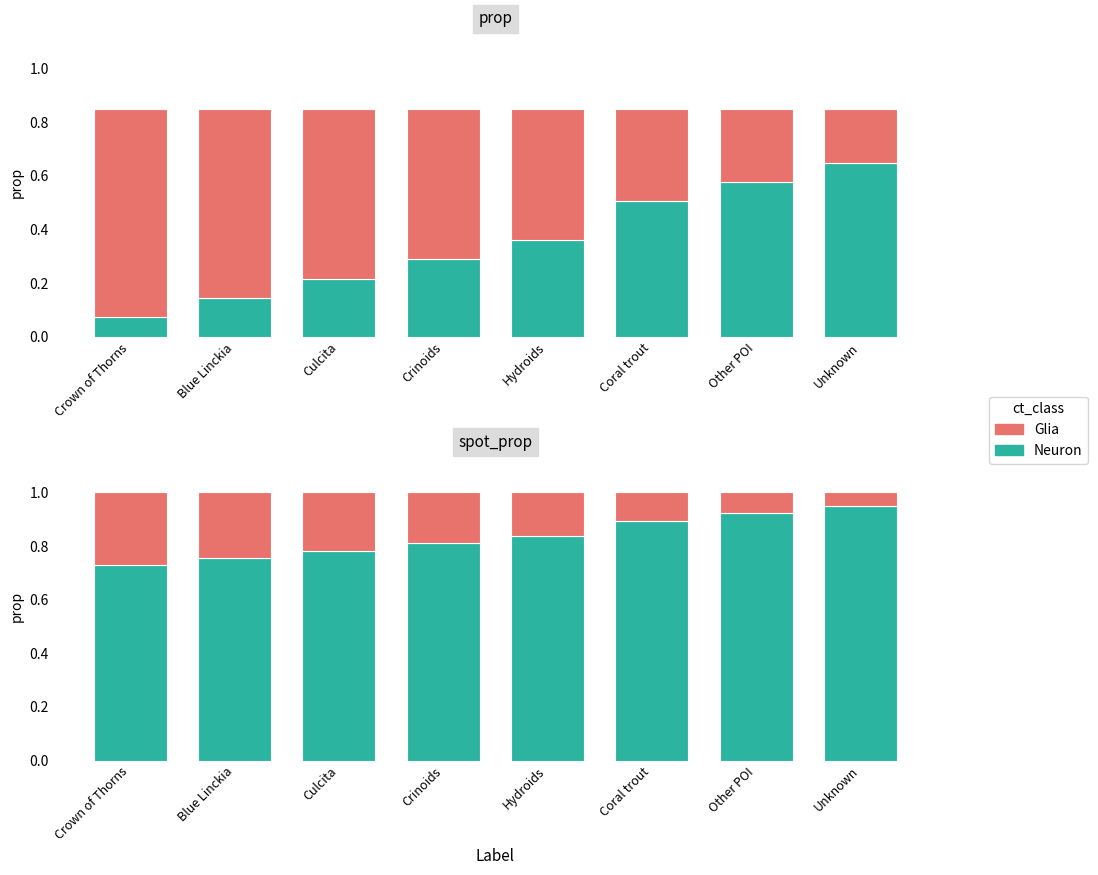

What is the smallest value displayed?

0.1